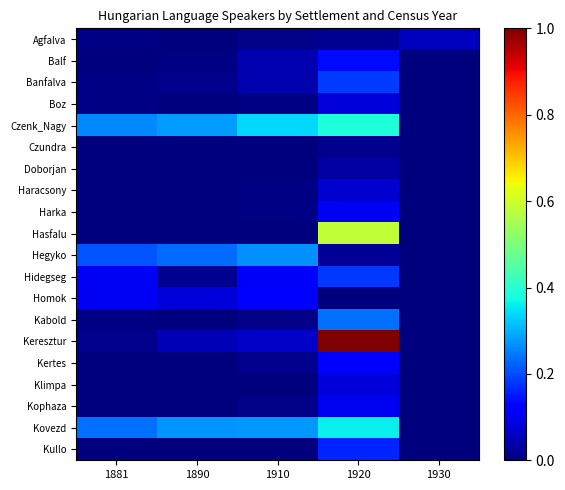

Which label corresponds to the smallest value in the chart?

1930